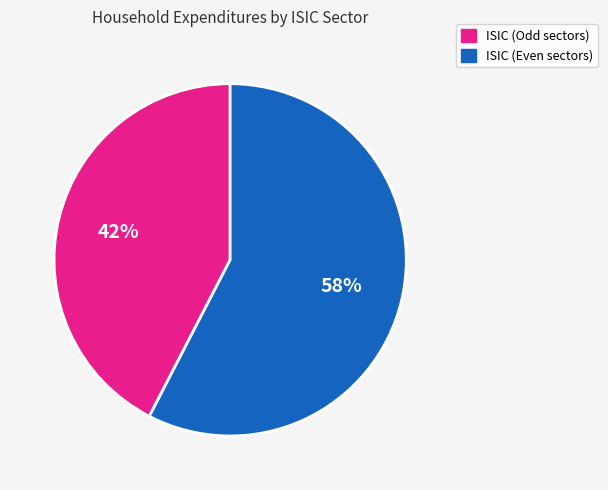

Is there a majority slice in this chart?

Yes